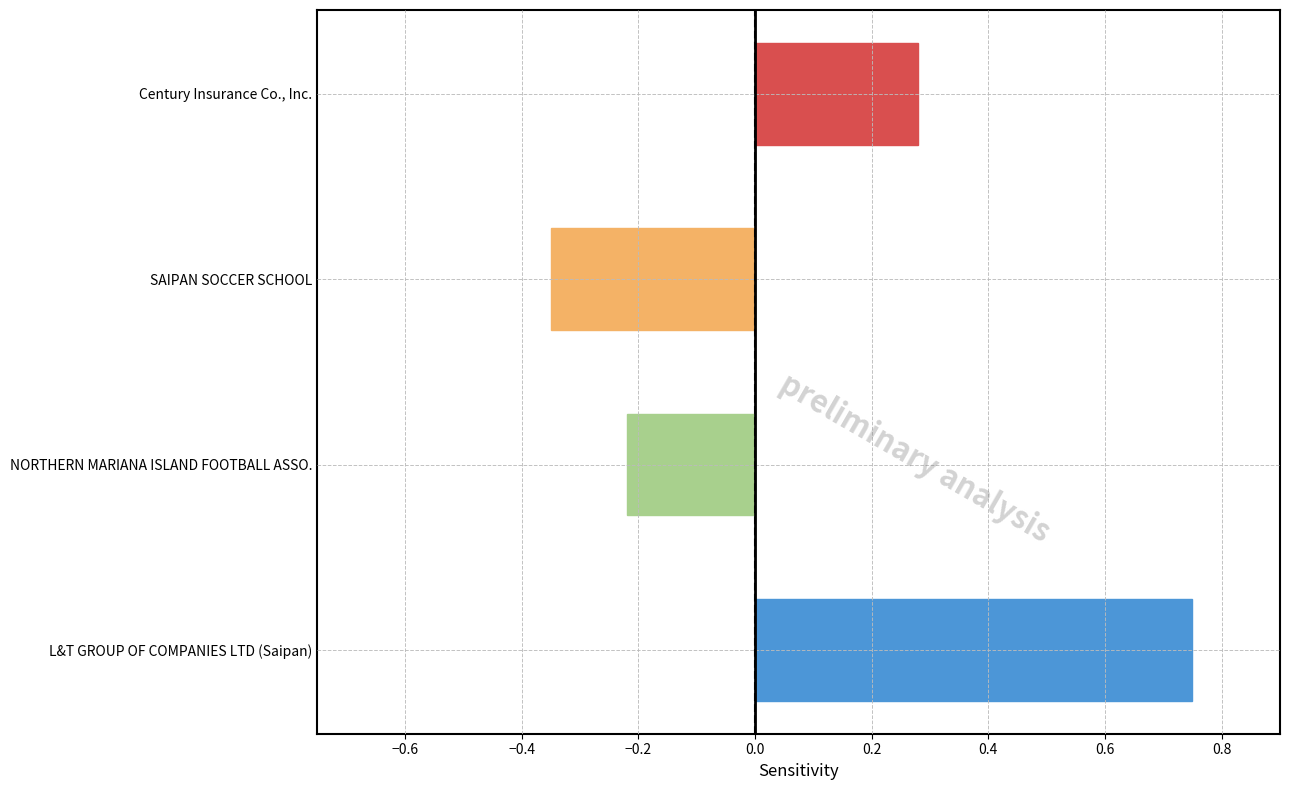

List the labels in order of value, largest first.

L&T GROUP OF COMPANIES LTD (Saipan), Century Insurance Co., Inc., NORTHERN MARIANA ISLAND FOOTBALL ASSO., SAIPAN SOCCER SCHOOL